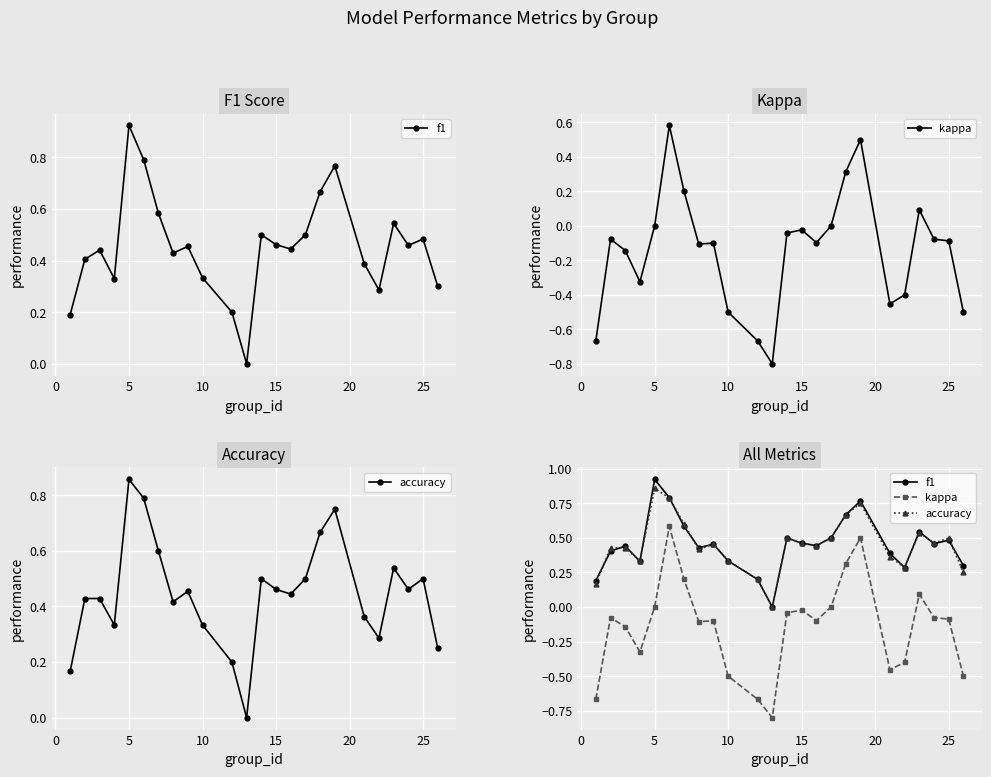

True or false: f1 and accuracy intersect in this chart.

True